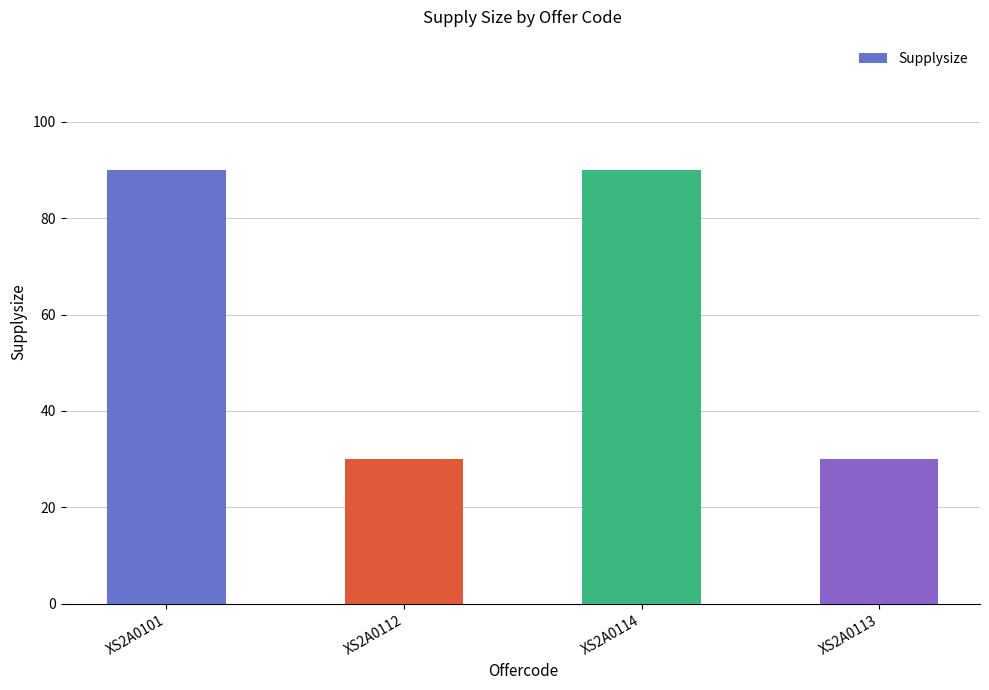

How many values are below 90?

2